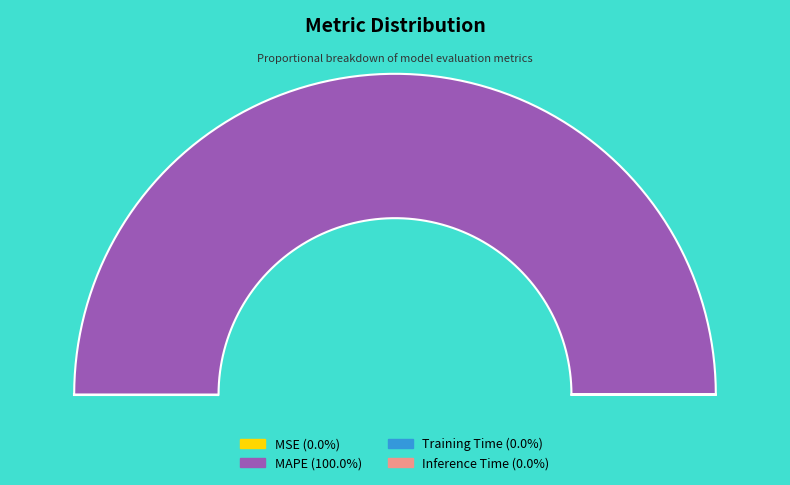

Is it true that MAPE is 94% of the pie?

False